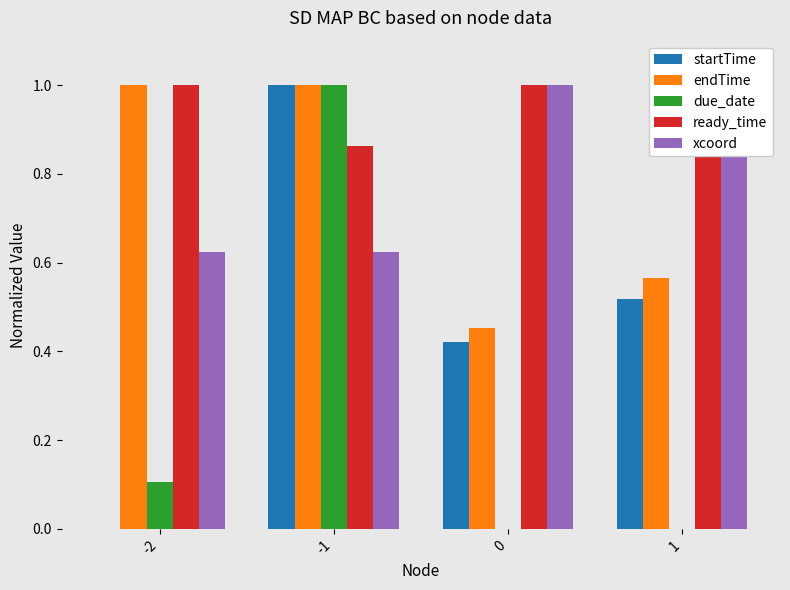

Read the startTime value at 0.

0.4